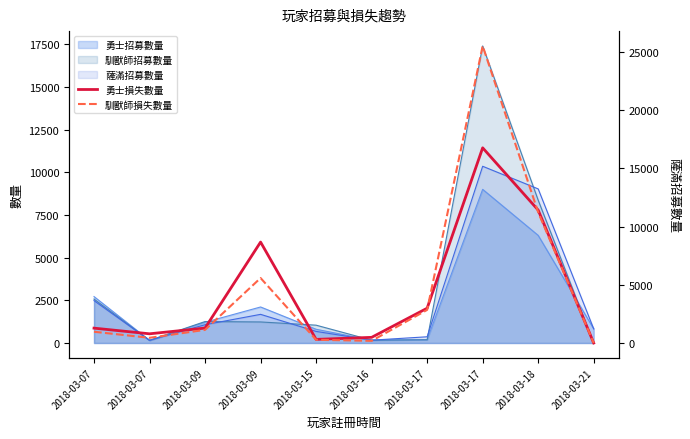

Which category has the highest value in the 馴獸師損失數量 series?

2018-03-17